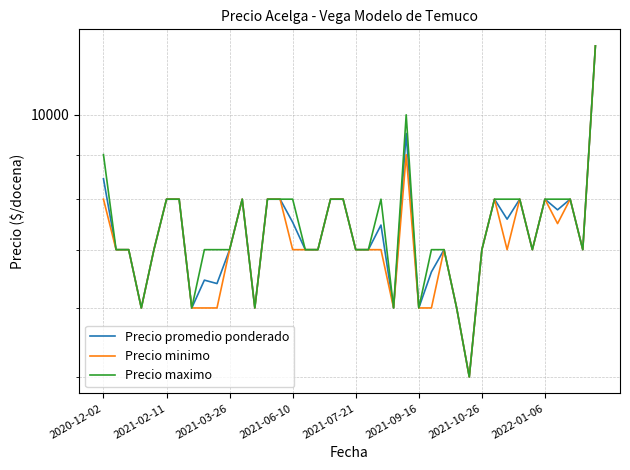

What is the difference between the Precio minimo values at 18 and 29?

3000